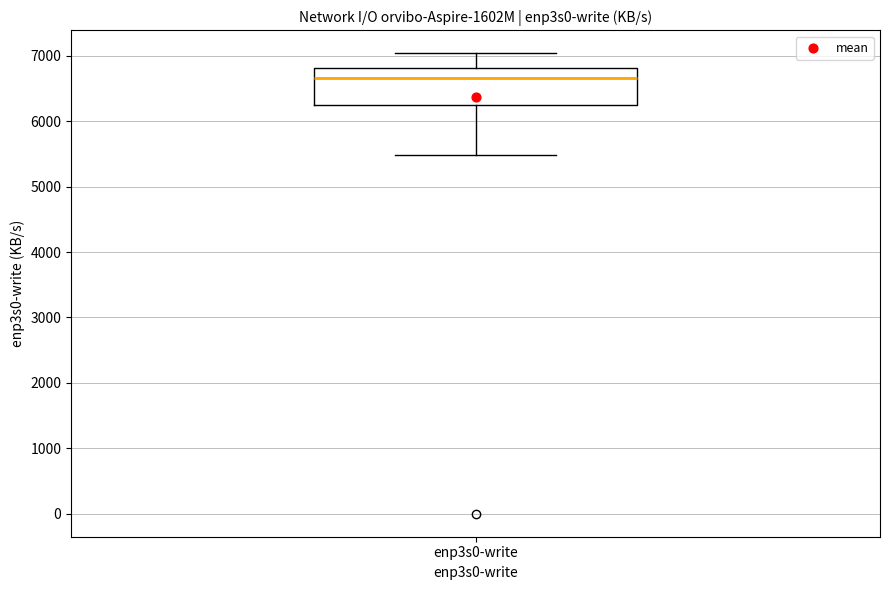

Where does the upper whisker of the box for enp3s0-write end on the y-axis? The values are not printed on the chart, so give them approximately, as read against the axis.

7000